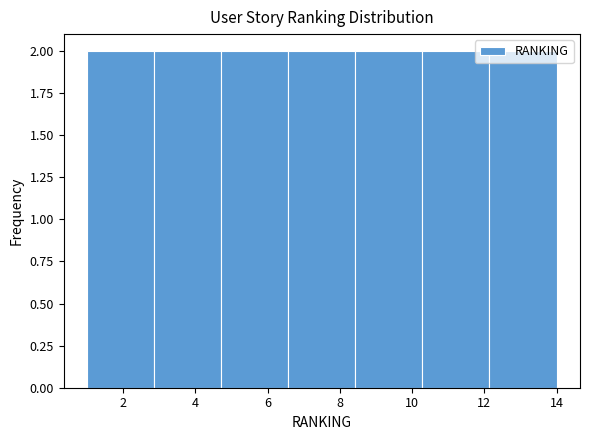

Reading left to right, list every bar in this chart as the range it spans on the x-axis followed by its height. Neither the bar edges nor the heights are printed on the chart, so give them approximately, as read against the axes.

1.0 to 2.8: 2
2.8 to 4.8: 2
4.8 to 6.6: 2
6.6 to 8.4: 2
8.4 to 10.2: 2
10.2 to 12.2: 2
12.2 to 14.0: 2